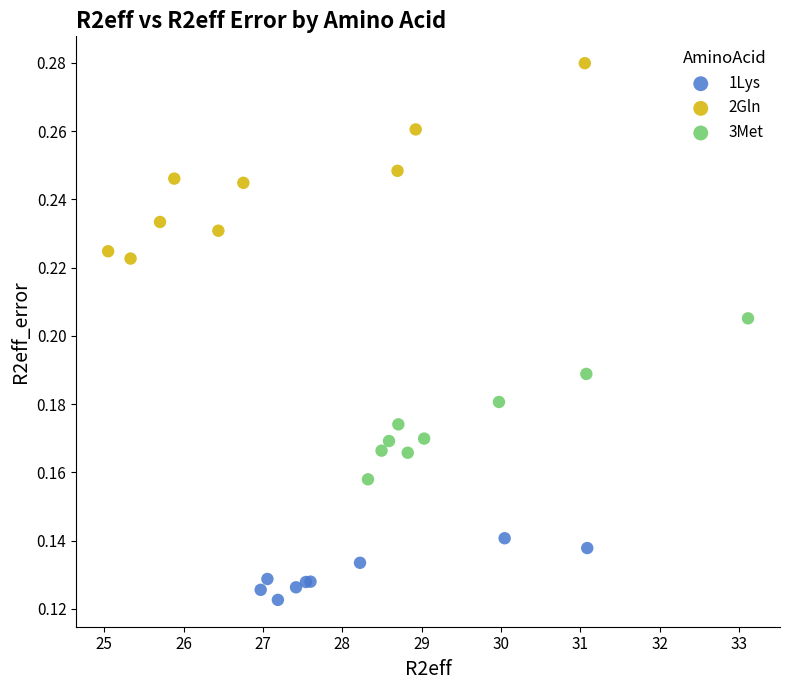

Which series reaches the minimum Y coordinate?

1Lys